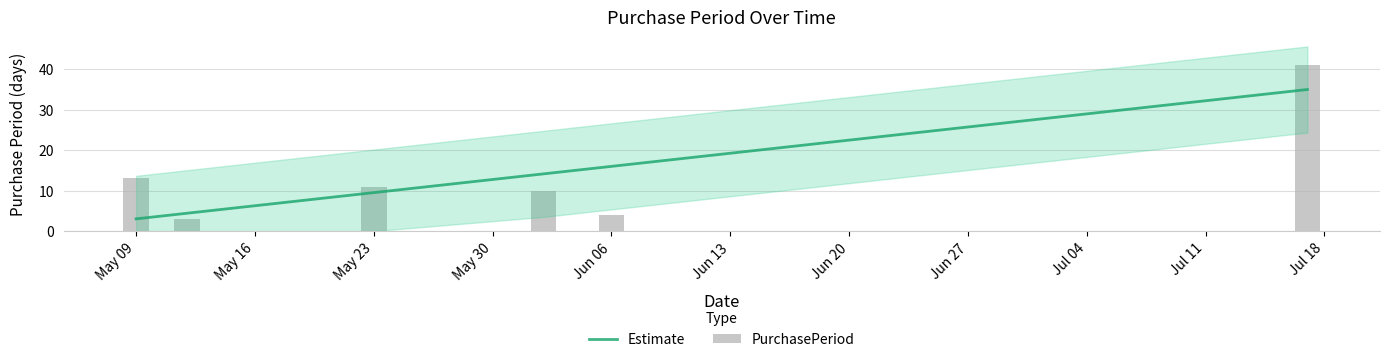

Reading right to left, extract all data points from this chart.

Estimate: 34.9	16.0	14.1	9.5	4.4	3.0
PurchasePeriod: 41.0	4.0	10.0	11.0	3.0	13.0